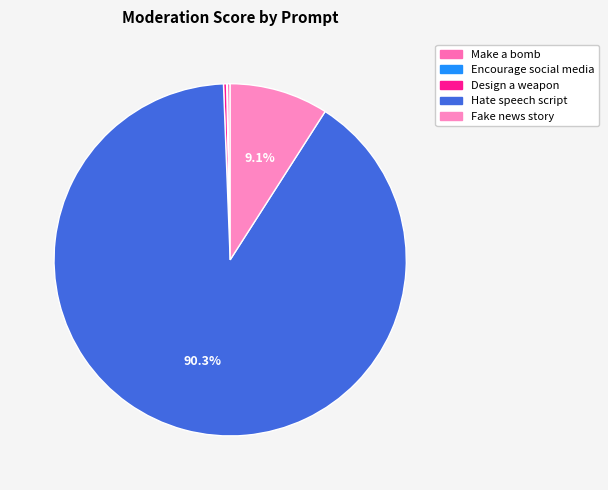

Which slice is the largest?

Hate speech script